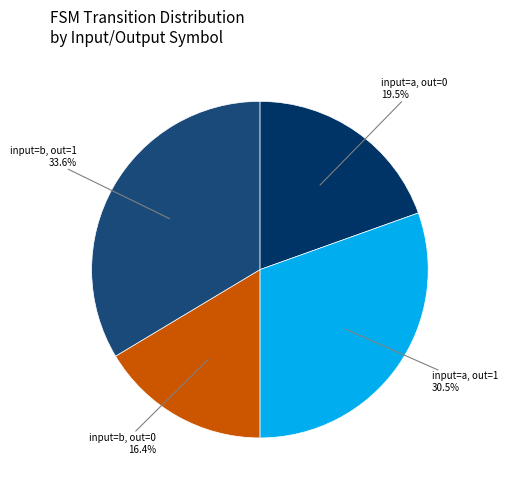

Is there a majority slice in this chart?

No